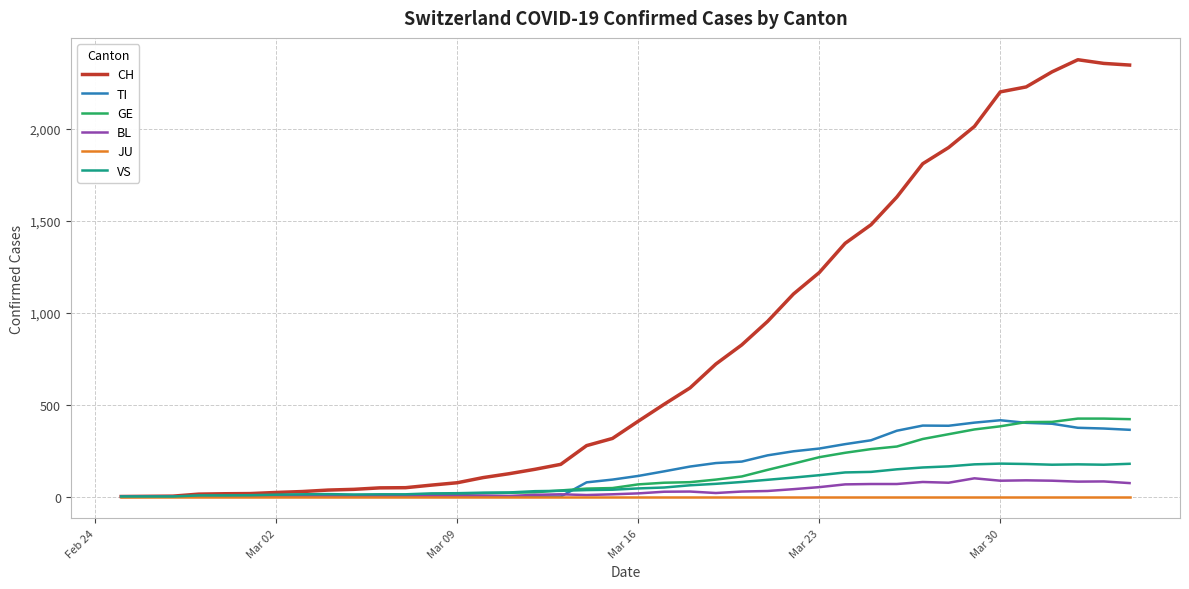

What is the maximum value for VS?

179